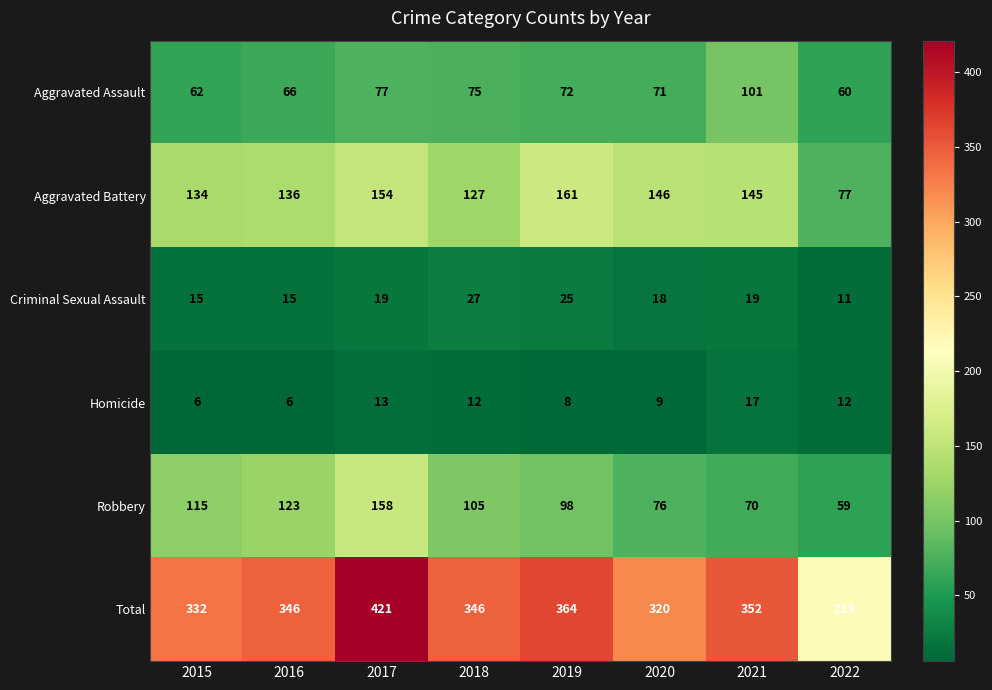

List the series in order of their peak value, lowest first.

Homicide, Criminal Sexual Assault, Aggravated Assault, Robbery, Aggravated Battery, Total